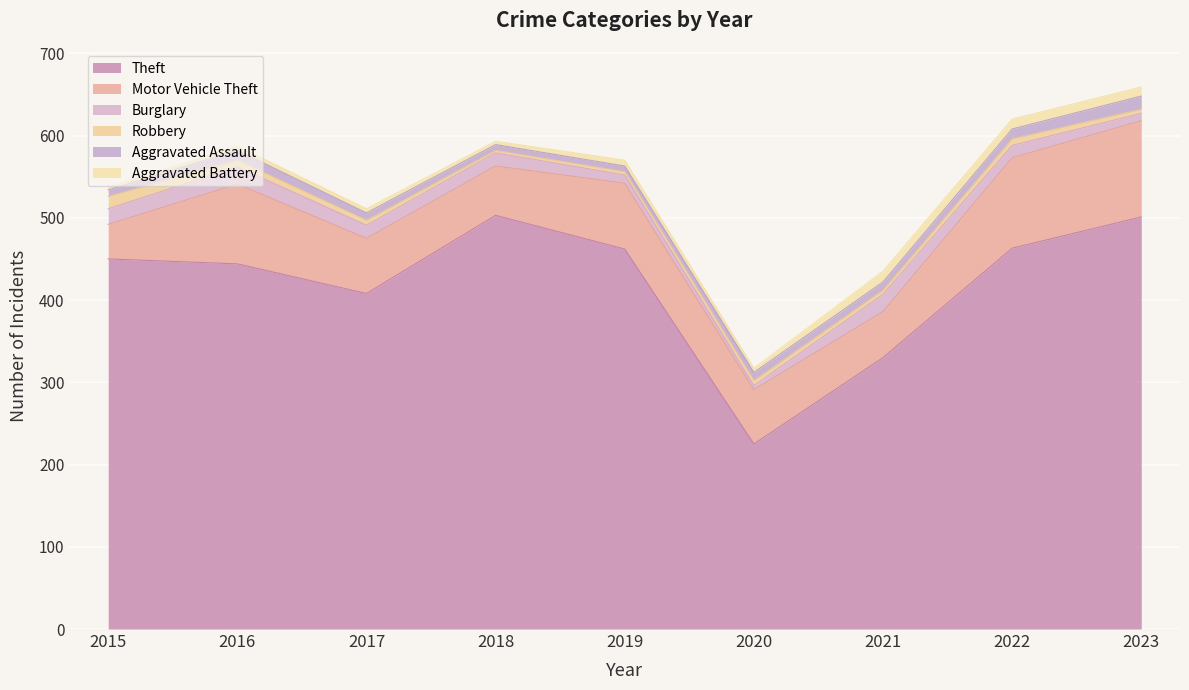

At 2015, list the series in order from smallest to largest.

Aggravated Battery, Aggravated Assault, Robbery, Burglary, Motor Vehicle Theft, Theft